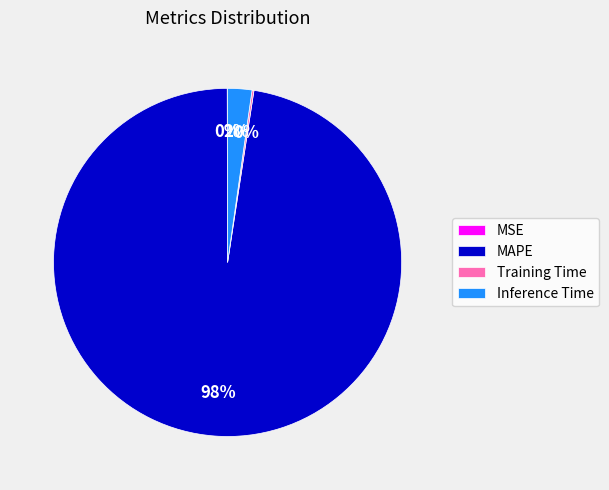

To the nearest percent, what is the average slice percentage?

25%